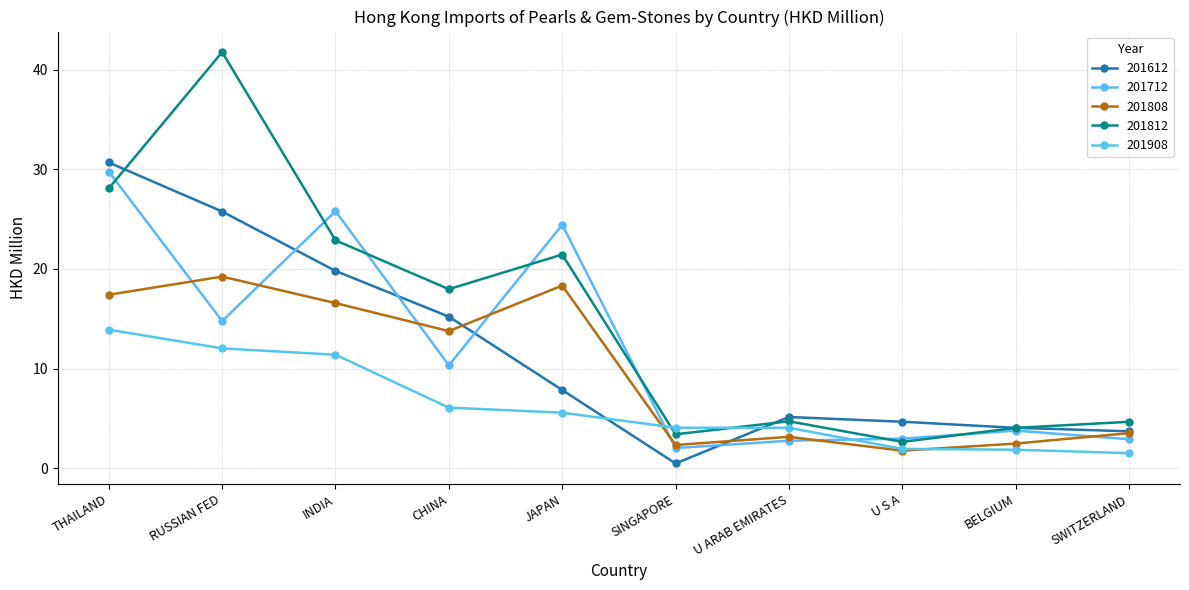

Does the chart have visible grid lines?

Yes